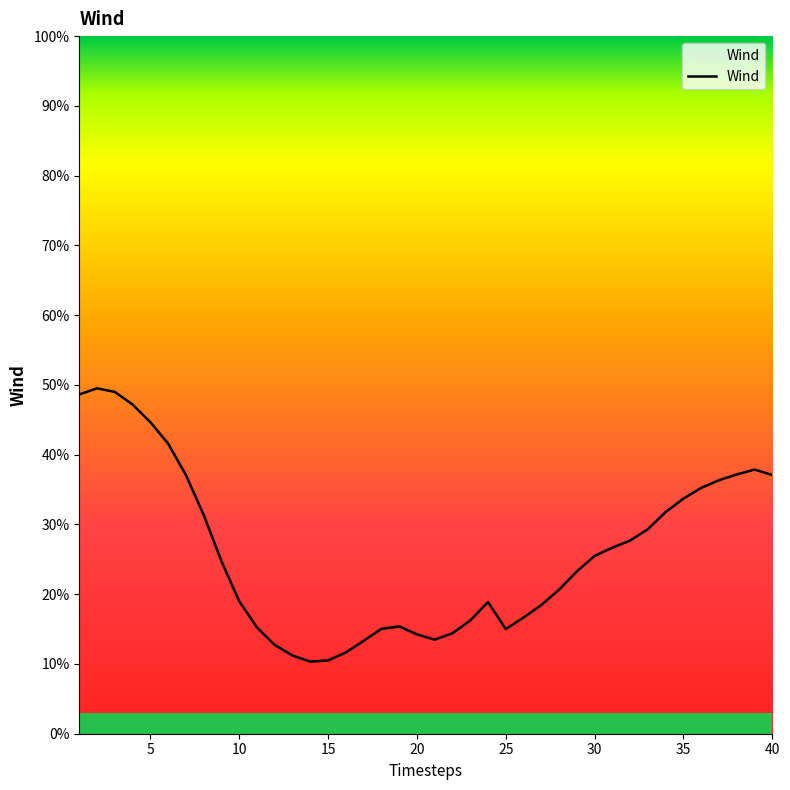

Does the chart have visible grid lines?

No